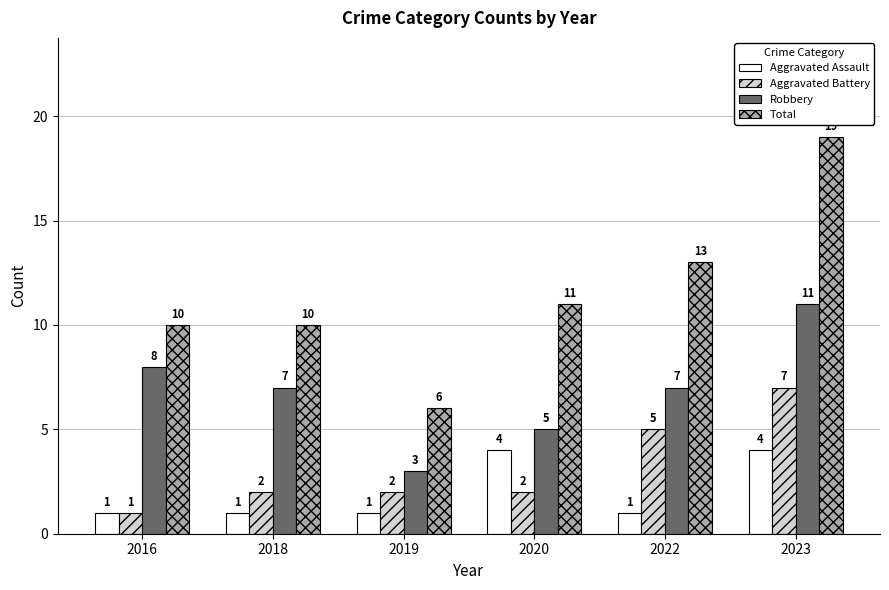

Reading right to left, extract all data points from this chart.

Aggravated Assault: 4	1	4	1	1	1
Aggravated Battery: 7	5	2	2	2	1
Robbery: 11	7	5	3	7	8
Total: 19	13	11	6	10	10